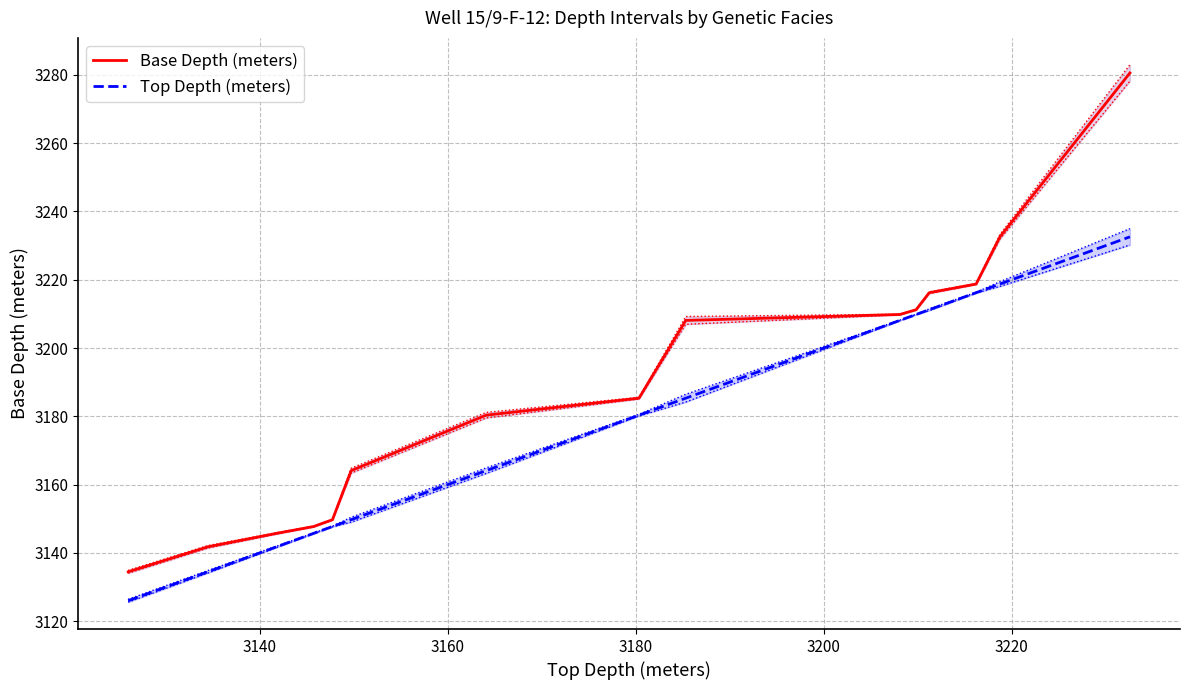

What is the minimum value shown in the chart?

3126.0